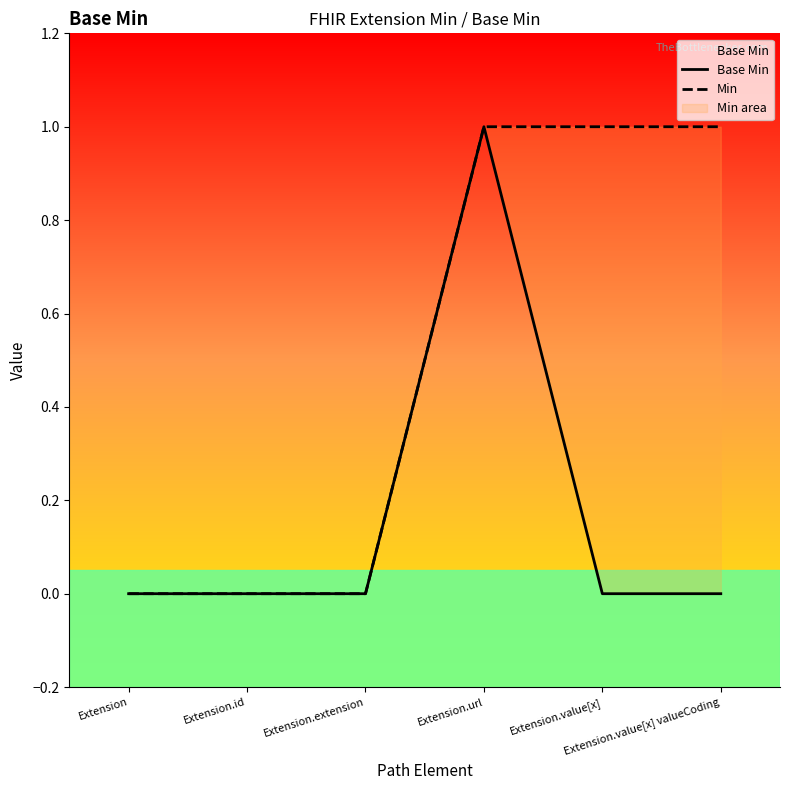

True or false: Min has a value of 0 at Extension.extension.

True